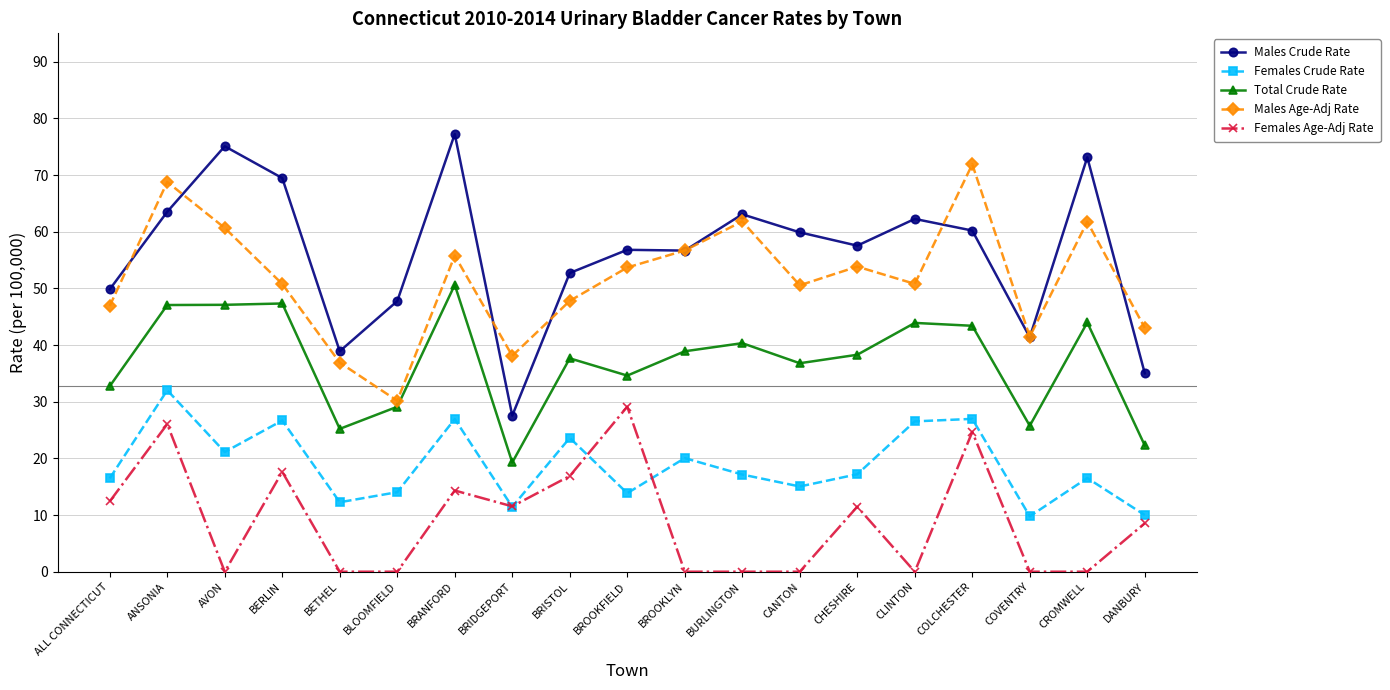

What are all the series names shown in the legend?

Males Crude Rate, Females Crude Rate, Total Crude Rate, Males Age-Adj Rate, Females Age-Adj Rate